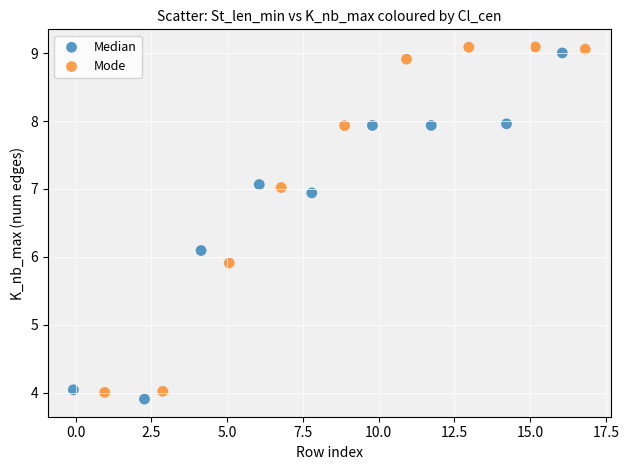

Which series contains the lowest Y value?

Median